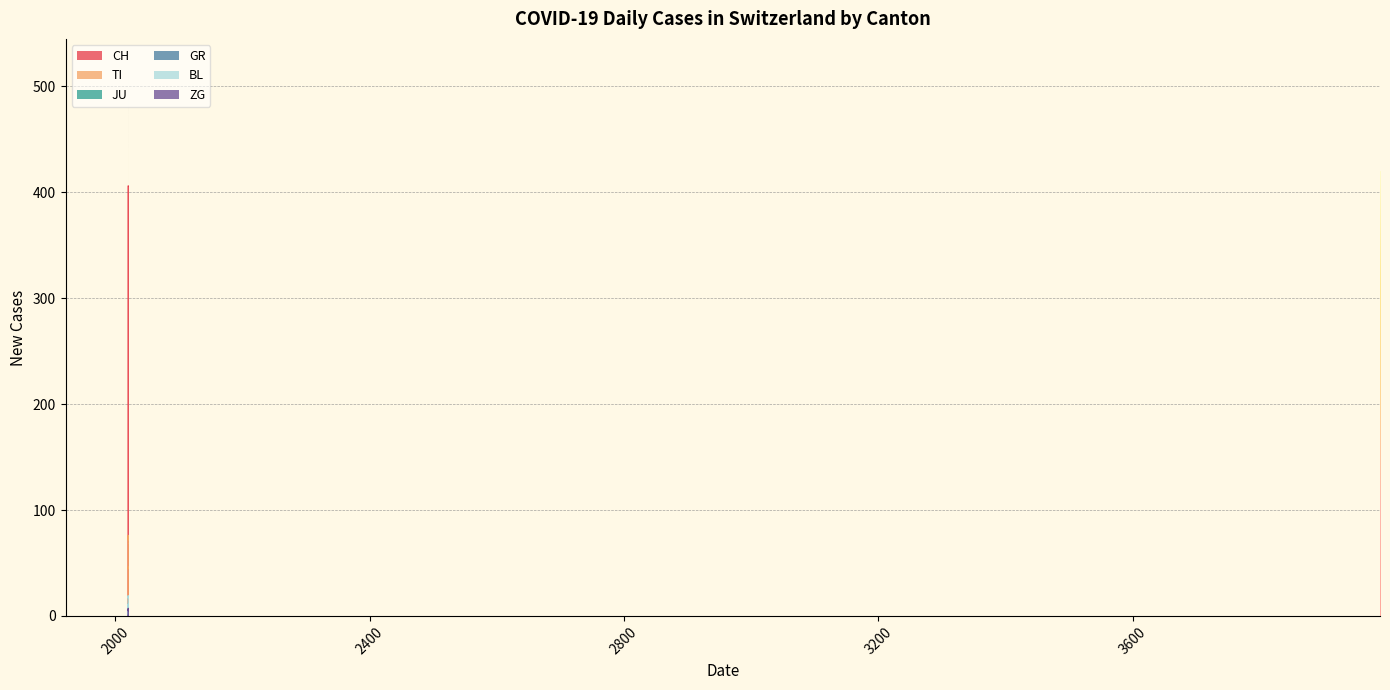

True or false: CH and BL intersect in this chart.

False